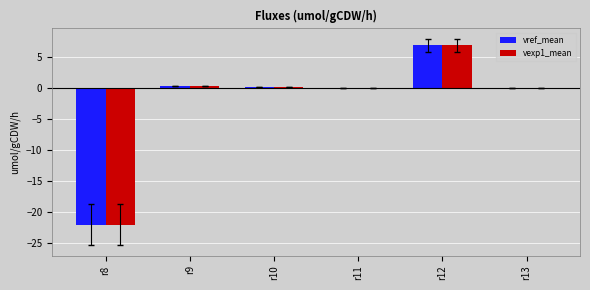

At which category is the sum across all series the highest?

r12